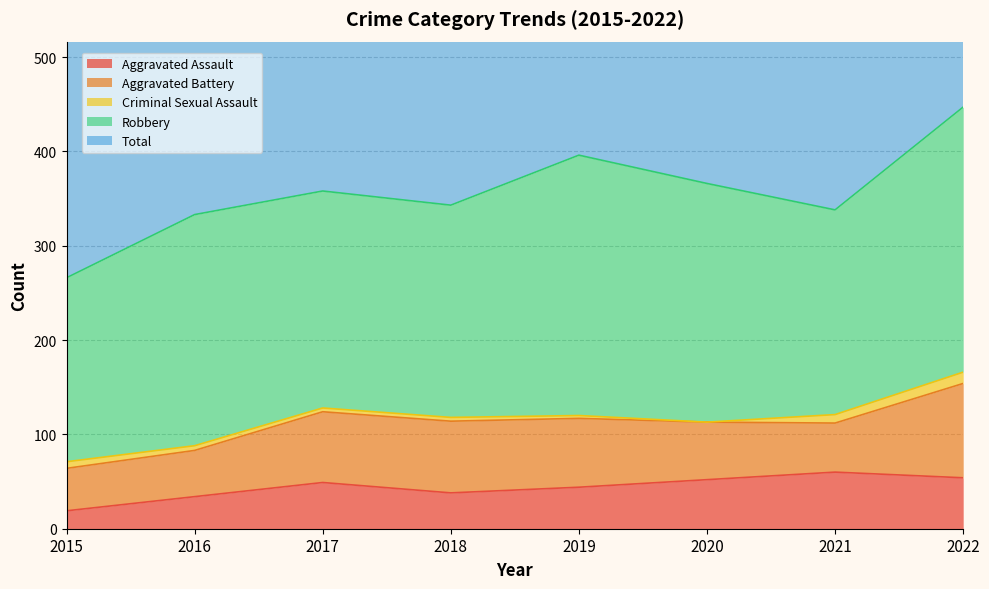

Count the number of categories in the chart.

8